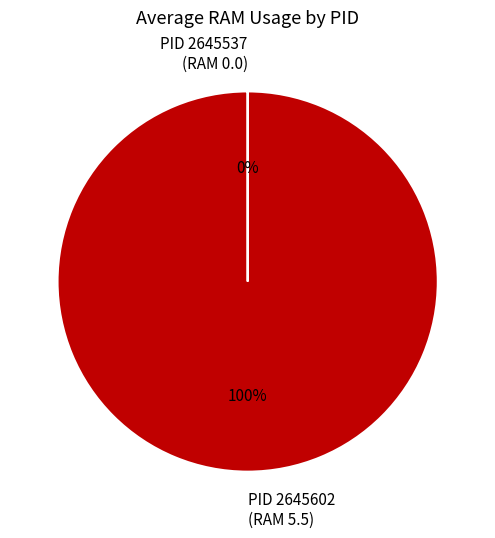

Which slice is the largest?

PID 2645602 (RAM 5.5)